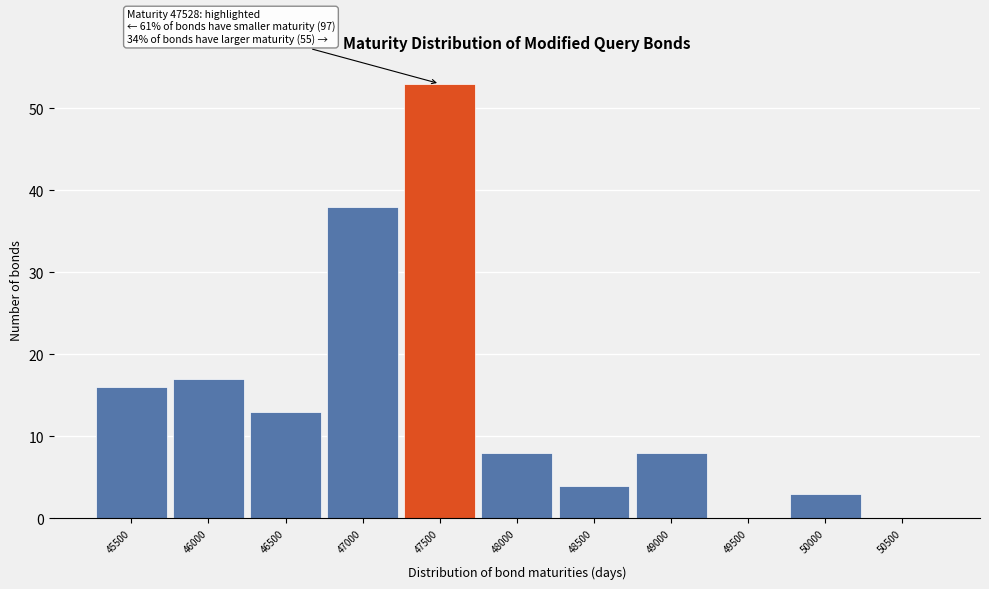

Reading left to right, transcribe all the data shown in this chart.

45500=16	46000=17	46500=13	47000=38	47500=53	48000=8	48500=4	49000=8	49500=0	50000=3	50500=0